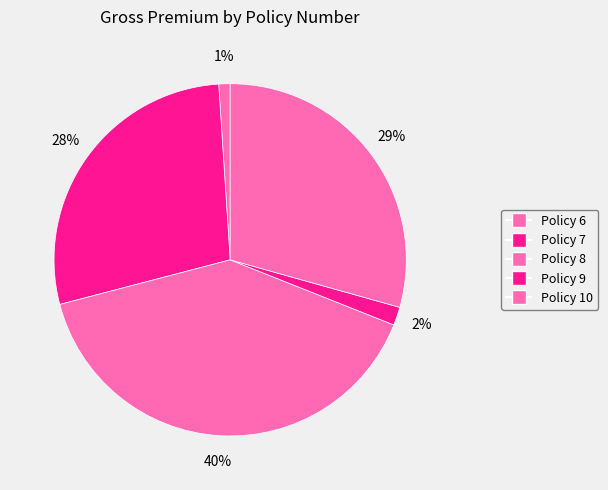

Between Policy 6 and Policy 9, which is larger?

Policy 9